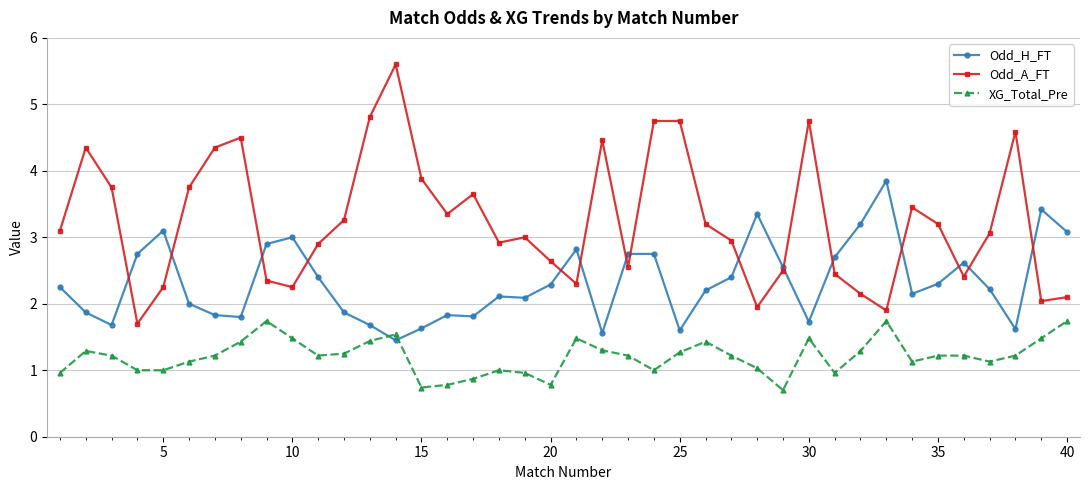

Which series has the widest spread of values?

Odd_A_FT